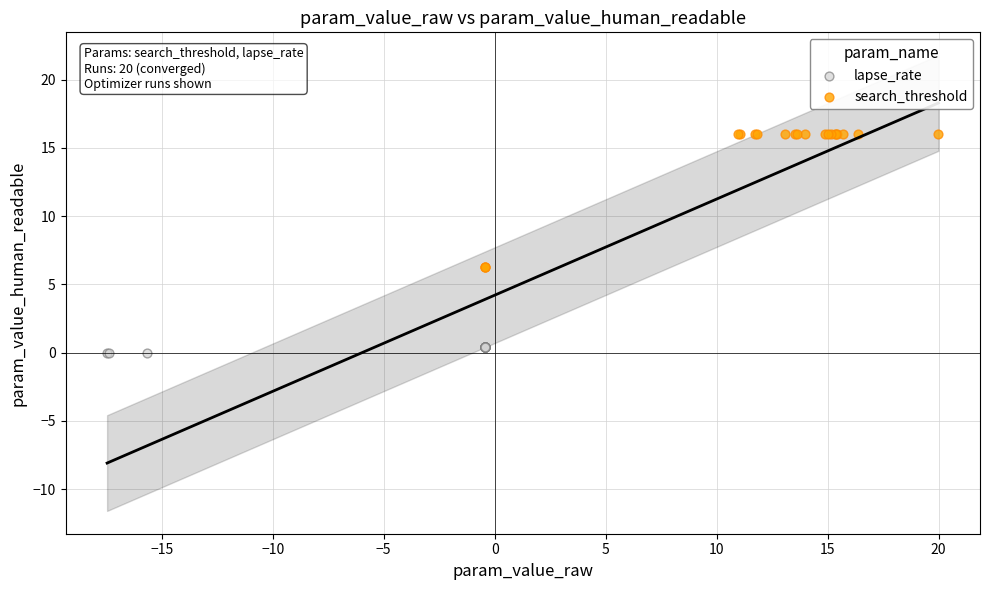

Which series has the widest spread of Y values?

search_threshold